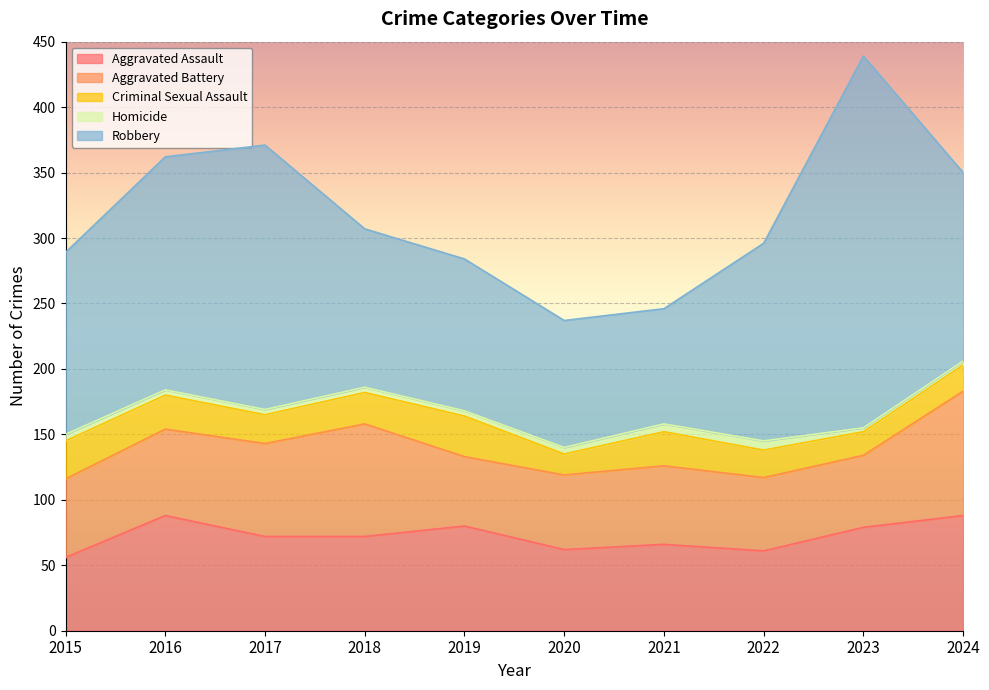

Does the chart display data point markers on the line(s)?

No